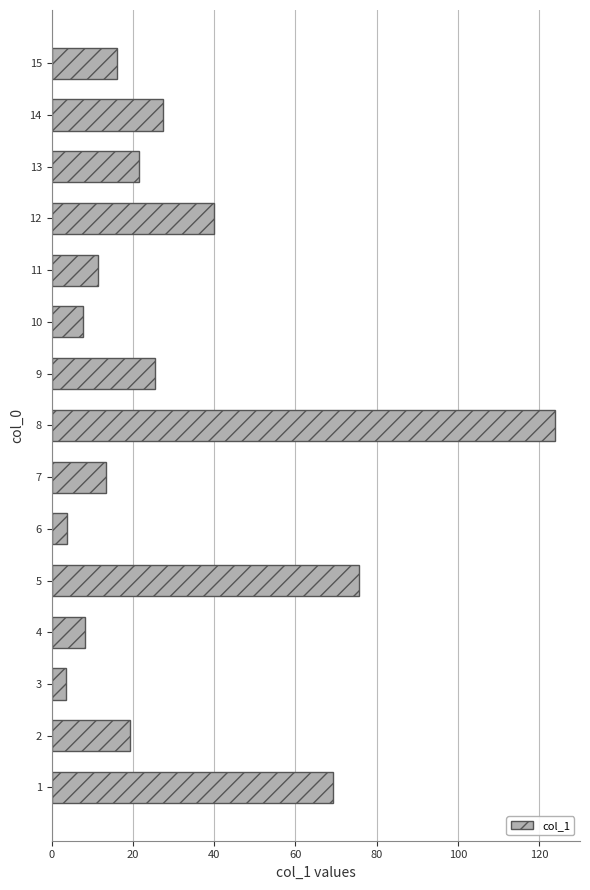

True or false: the data shows 7.1 at 13.

False